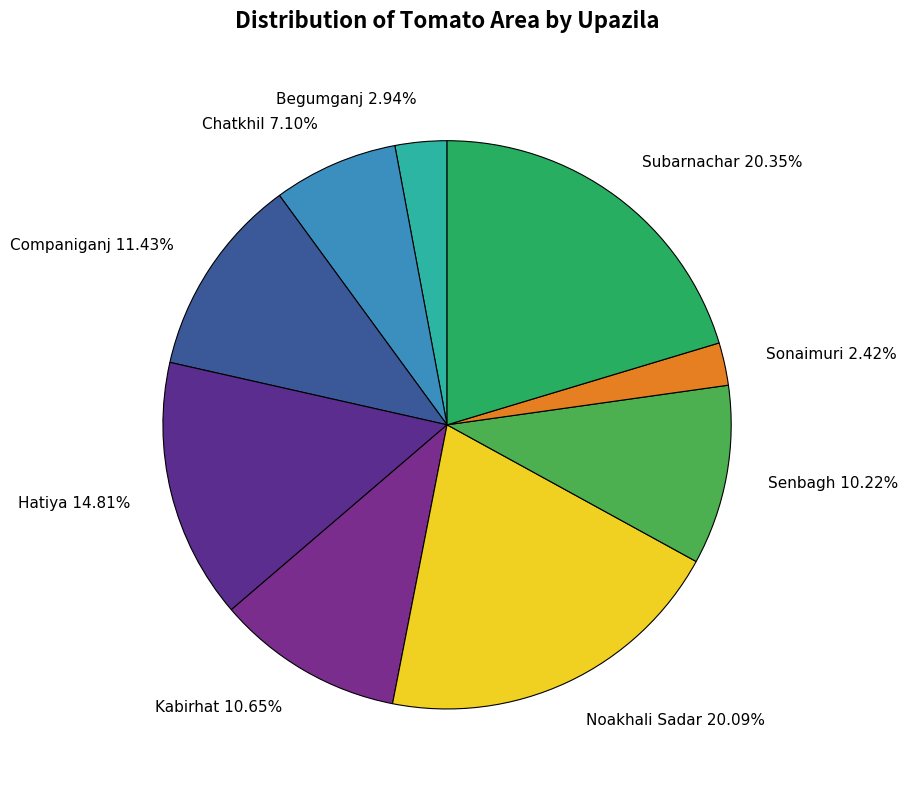

How many segments does this pie chart have?

9